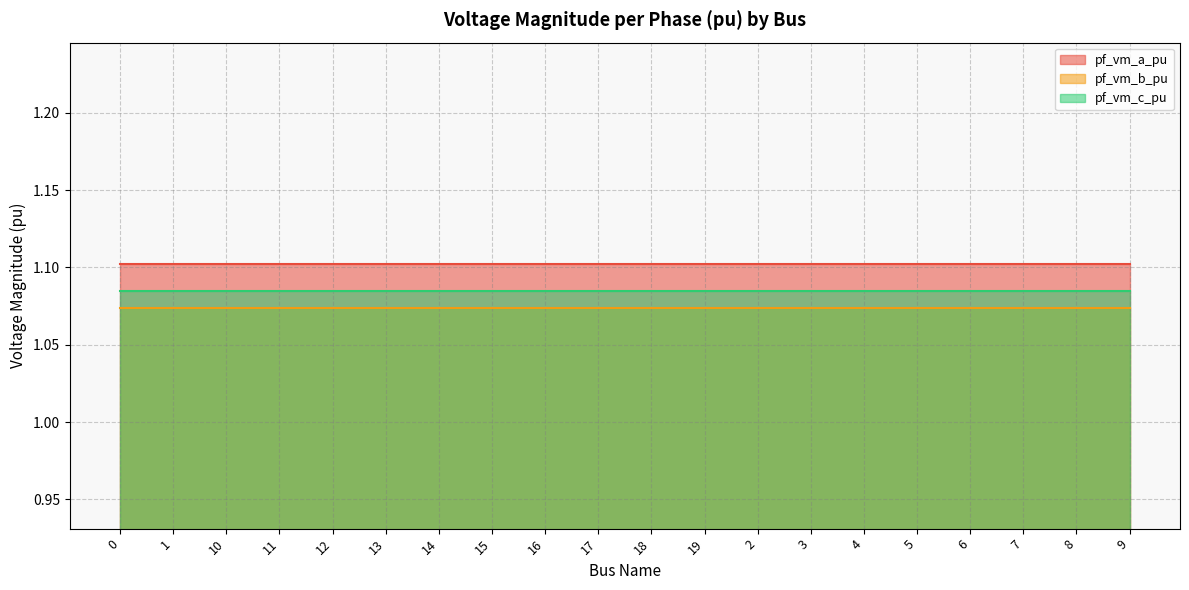

Between 10 and 18, which series saw the biggest shift?

pf_vm_a_pu